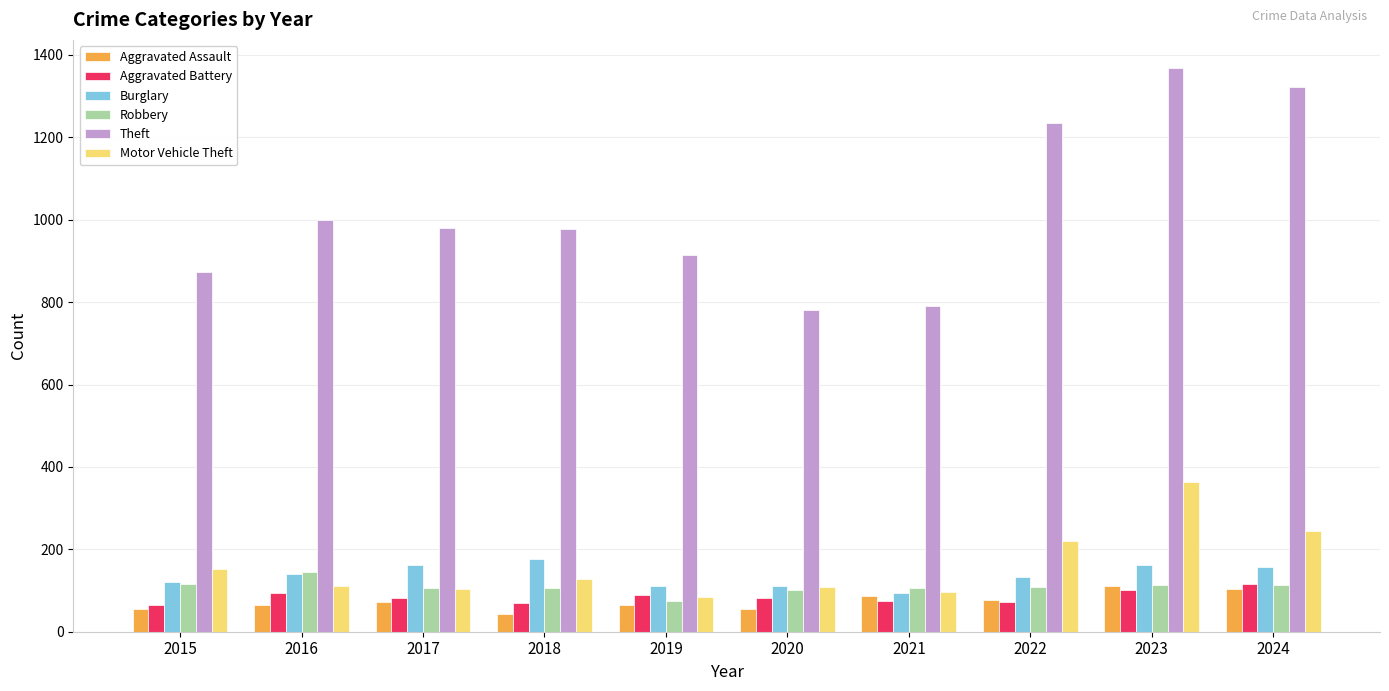

What is the difference between the maximum and minimum values in the Theft series?

586